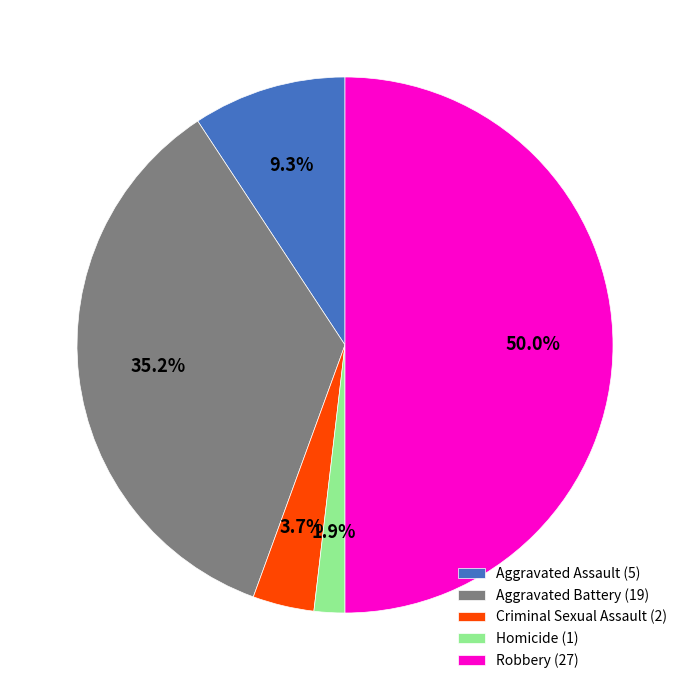

Which has a higher value, Homicide or Aggravated Battery?

Aggravated Battery